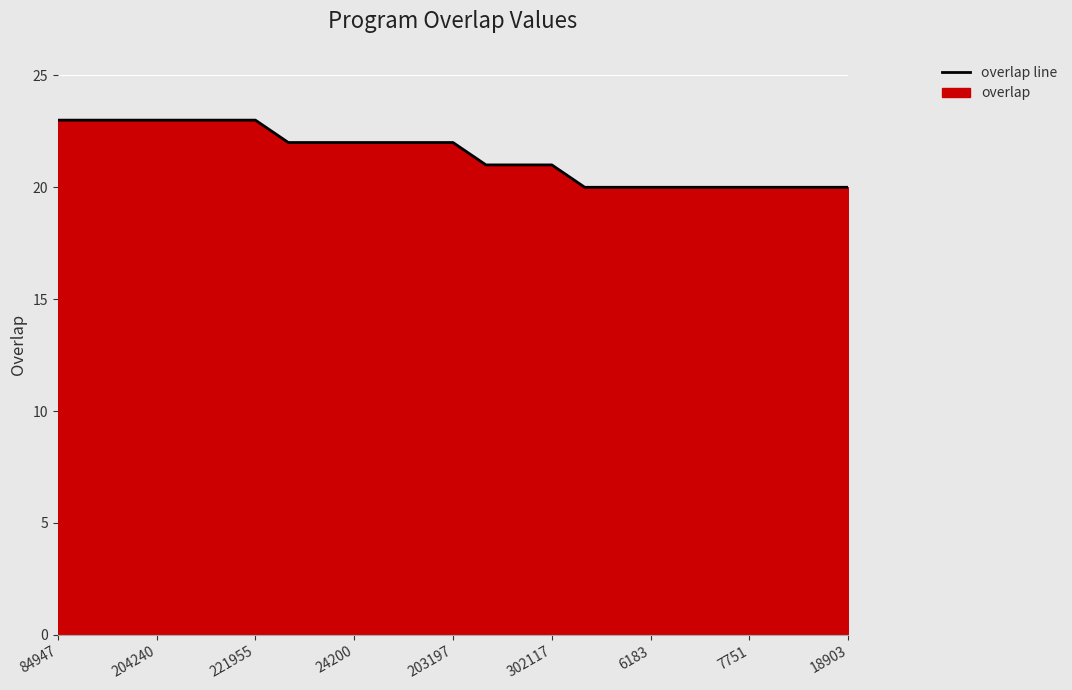

The chart shows a value of 22 at 24200. True or false?

True